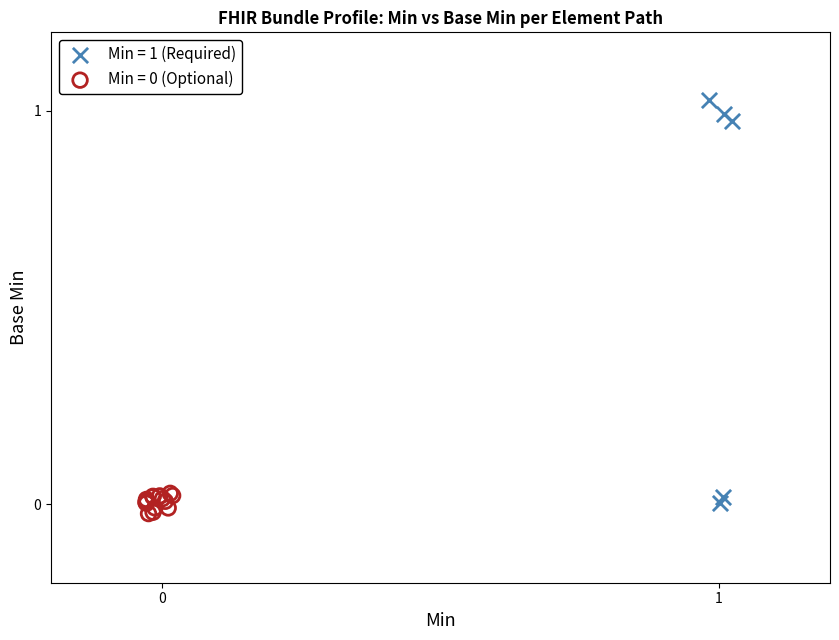

Which series has the largest Y range (max minus min)?

Min = 1 (Required)